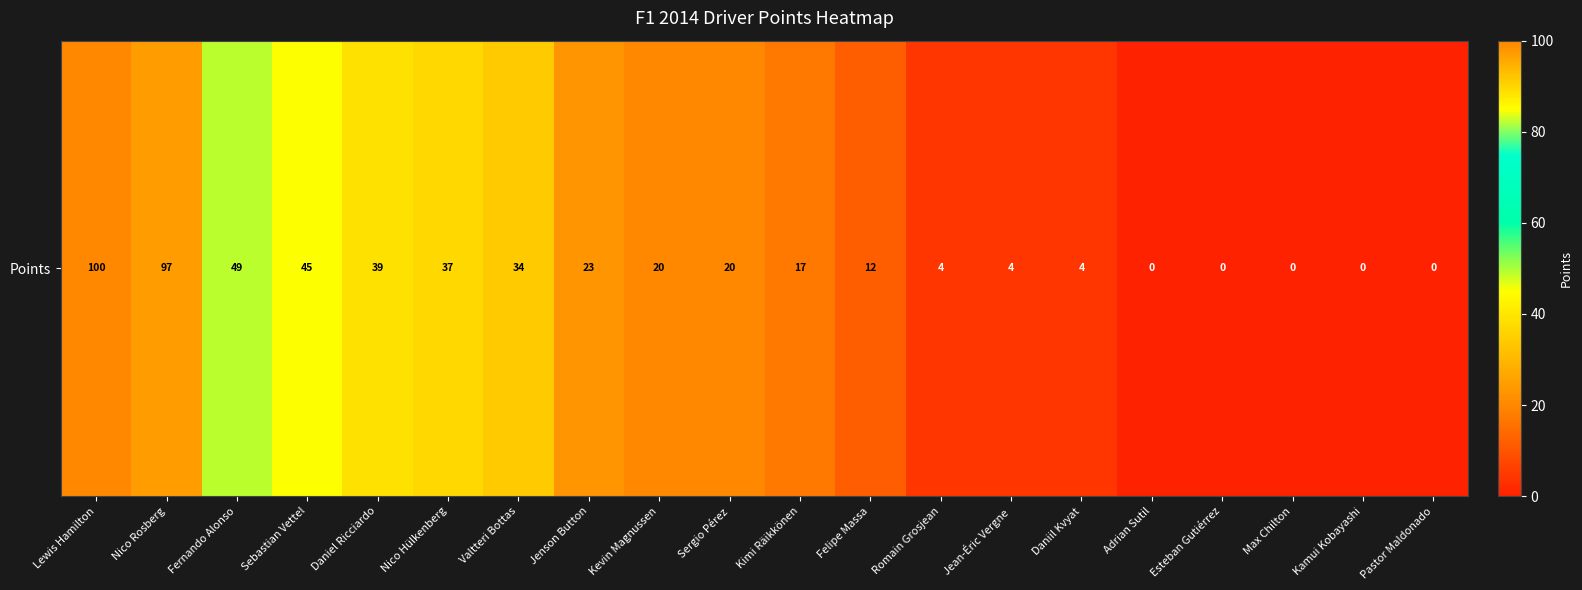

True or false: the data shows 23 at Jenson Button.

True